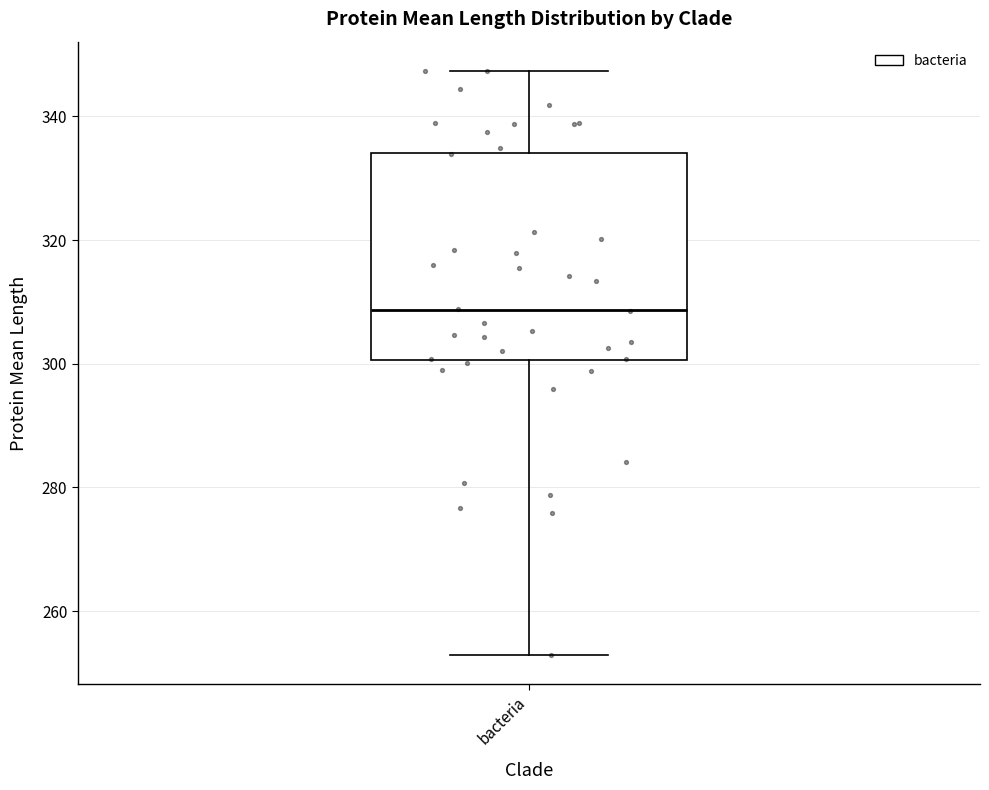

Transcribe this box plot: give where the median line is, the range the box spans, and where the two whiskers end, as read against the y-axis. The values are not printed on the chart, so give them approximately, as read against the axis.

median 308, box 300 to 334, whiskers 252 to 348